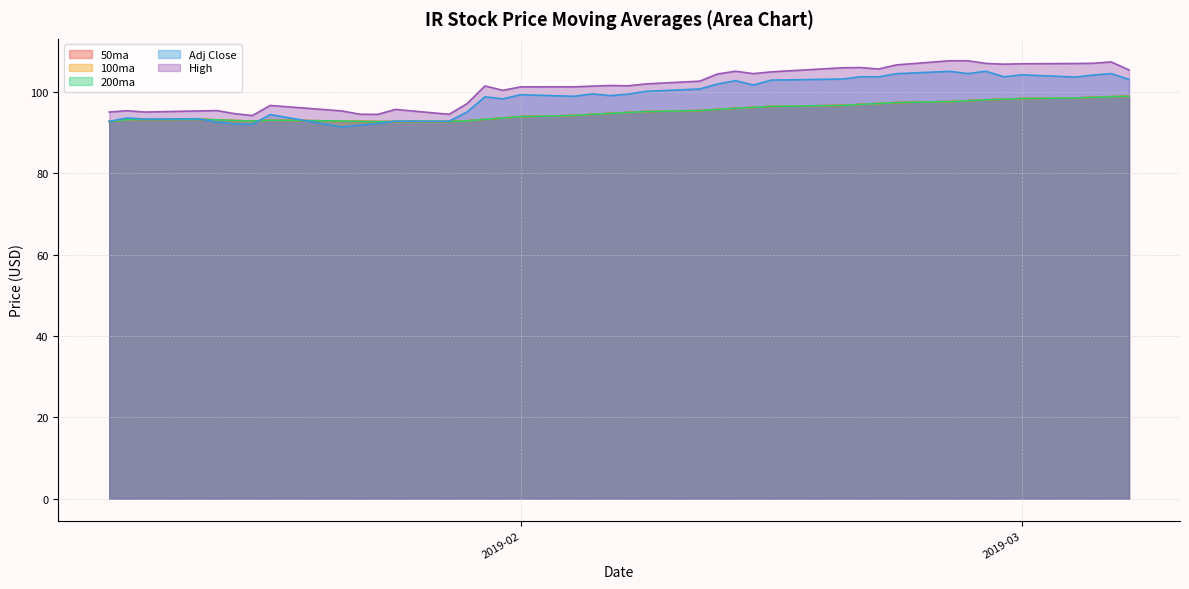

What is the difference between the 50ma values at 2019-03-01 and 2019-01-14?

5.1